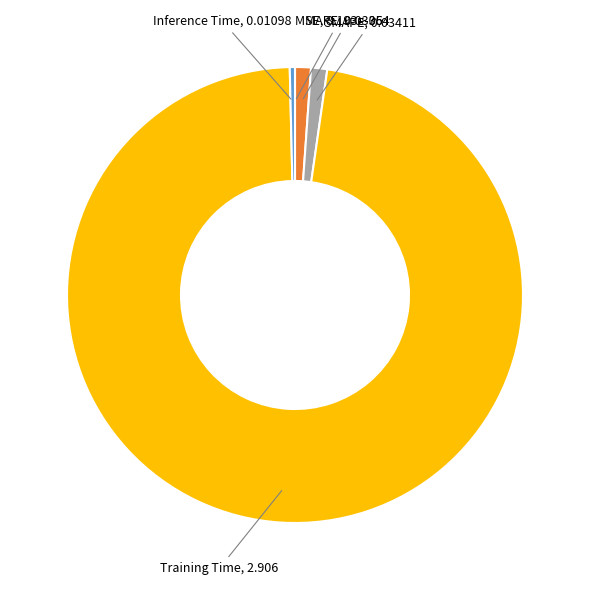

Which has a higher value, Inference Time or SMAPE?

SMAPE